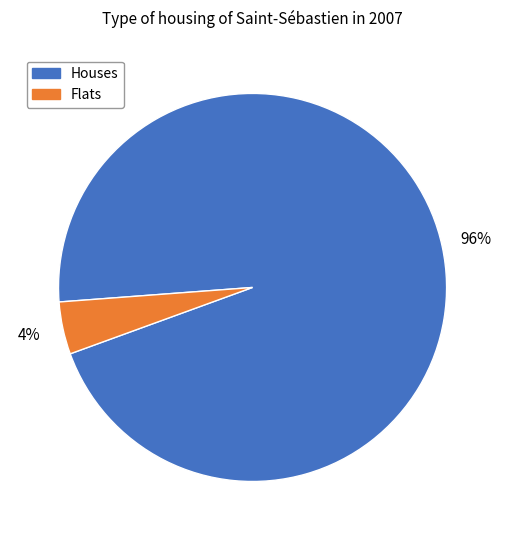

Is it true that Flats is 4% of the pie?

True